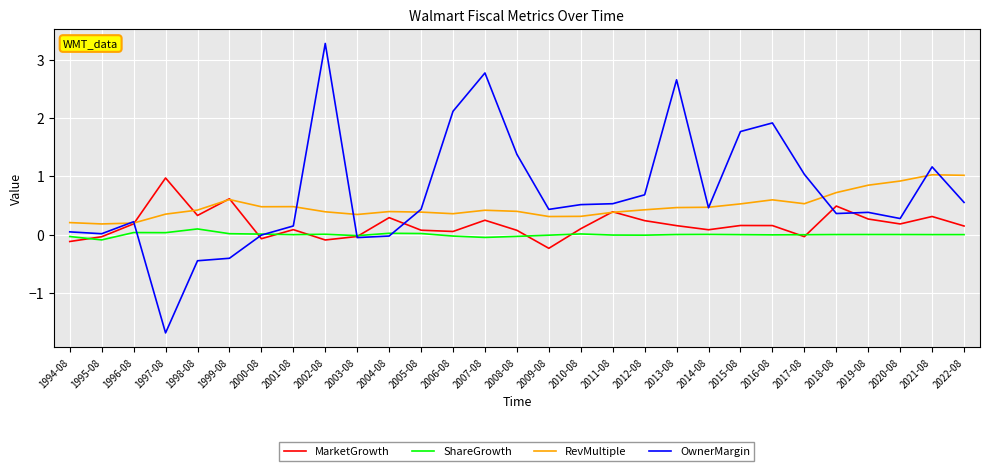

Is the value of RevMultiple at 1994-08 greater than the value of MarketGrowth at 2005-08?

Yes